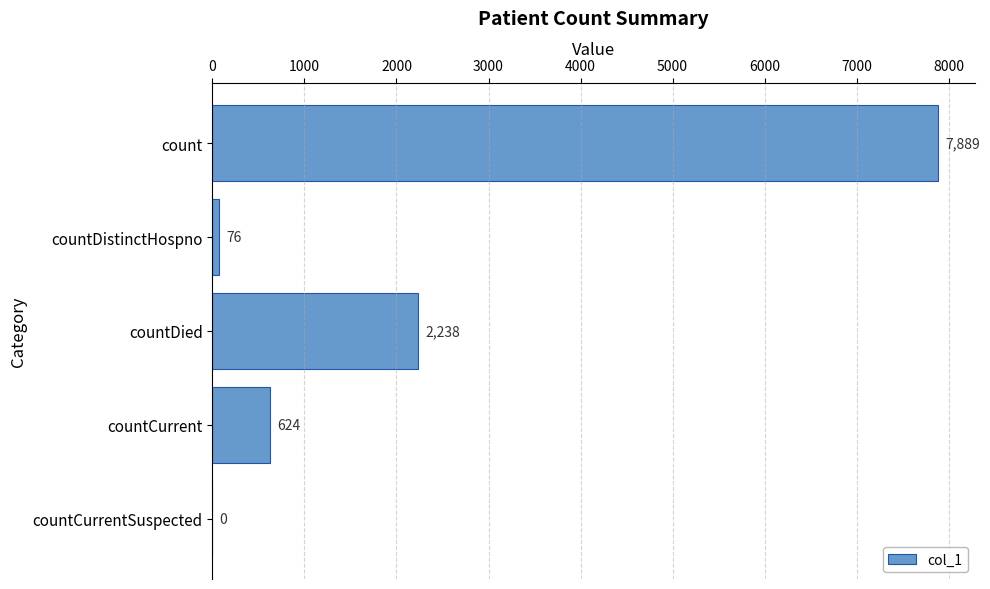

What is the maximum value shown in the chart?

7889